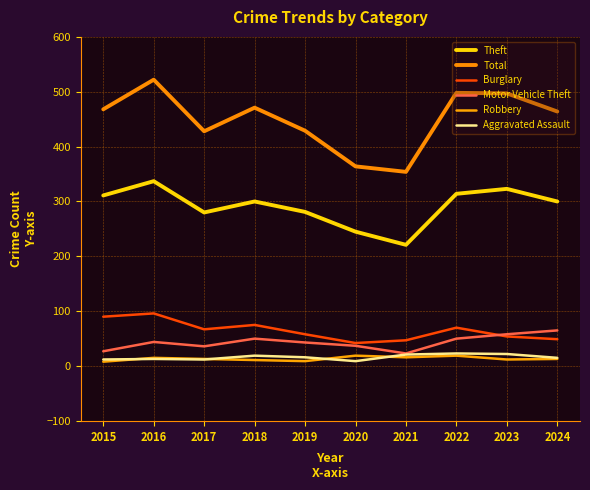

Reading right to left, what are all the values shown in this chart?

Theft: 2024=300	2023=323	2022=314	2021=221	2020=245	2019=281	2018=300	2017=280	2016=337	2015=311
Total: 2024=464	2023=497	2022=498	2021=354	2020=364	2019=429	2018=471	2017=428	2016=522	2015=468
Burglary: 2024=49	2023=54	2022=70	2021=47	2020=42	2019=58	2018=75	2017=67	2016=96	2015=90
Motor Vehicle Theft: 2024=65	2023=58	2022=50	2021=23	2020=37	2019=43	2018=50	2017=36	2016=44	2015=27
Robbery: 2024=13	2023=12	2022=19	2021=16	2020=19	2019=9	2018=11	2017=13	2016=15	2015=8
Aggravated Assault: 2024=15	2023=22	2022=23	2021=21	2020=9	2019=16	2018=19	2017=12	2016=13	2015=12